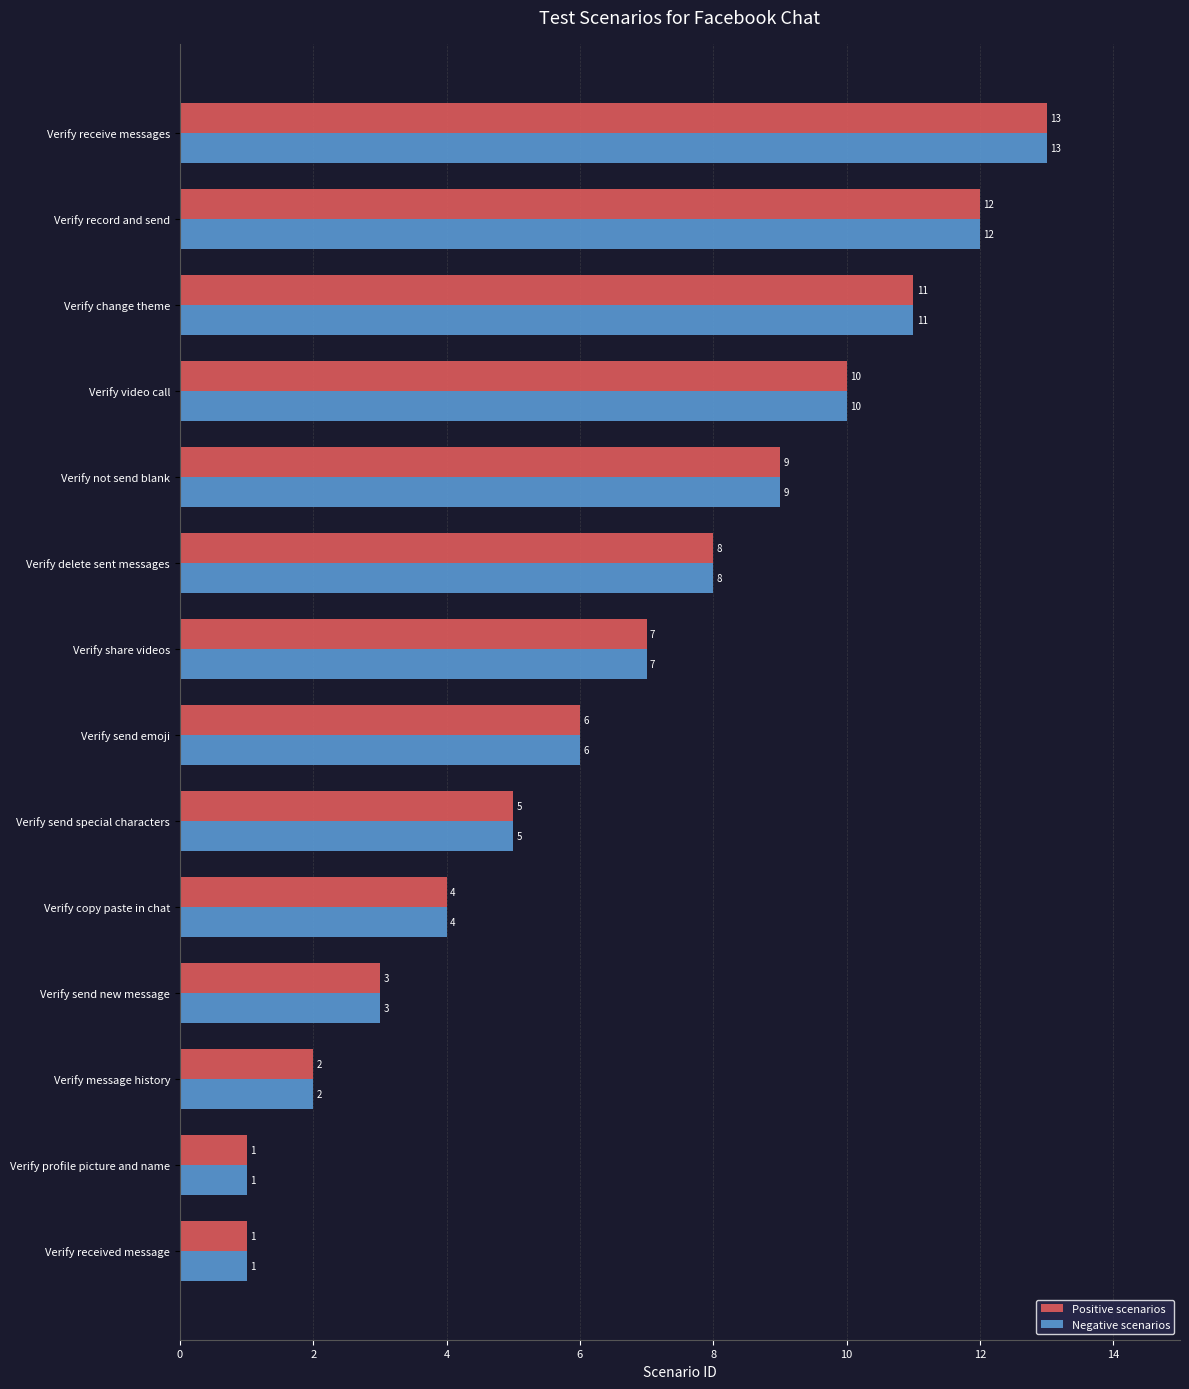

Is it true that Negative scenarios equals 1 at Verify received message?

True